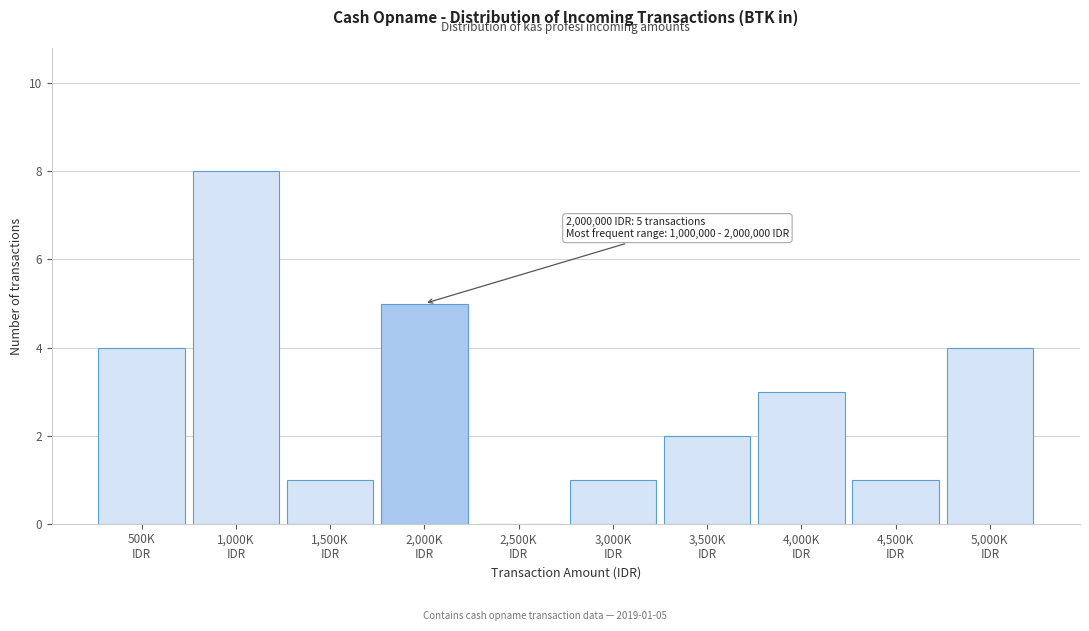

What is the greatest value displayed?

8